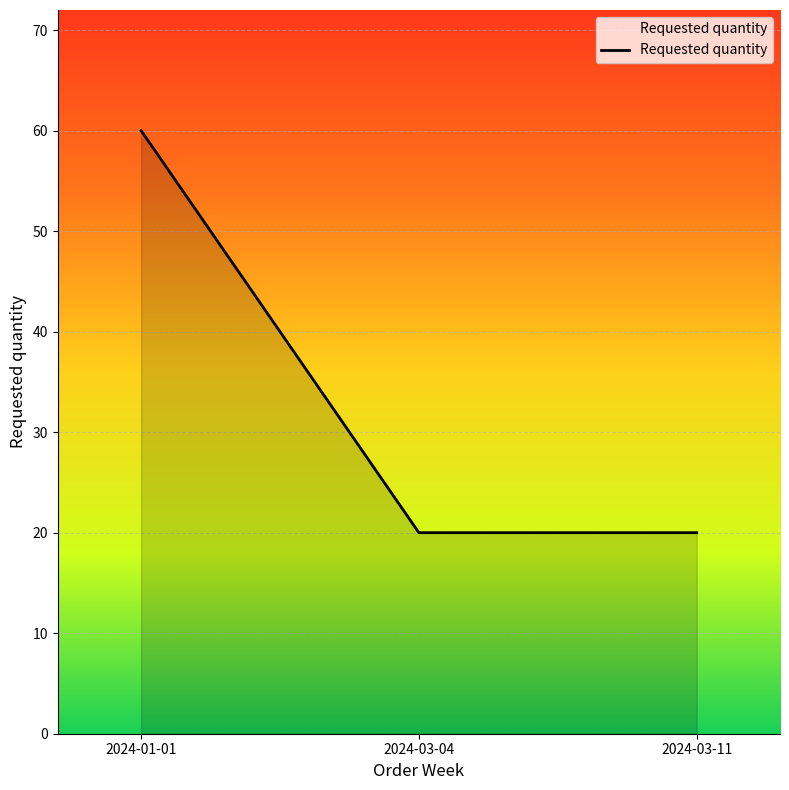

Count the values in the range 20 to 60.

3